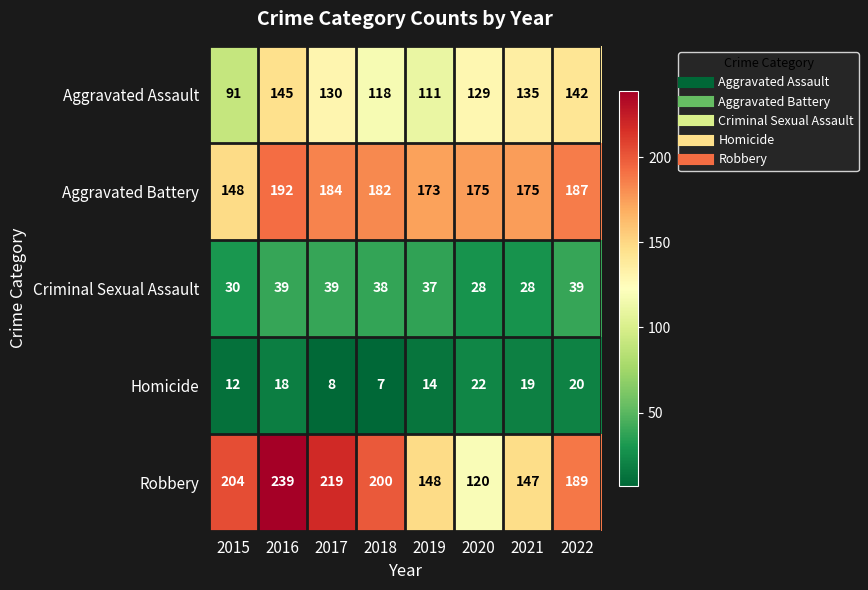

Rank the series at 2019 from lowest to highest value.

Homicide, Criminal Sexual Assault, Aggravated Assault, Robbery, Aggravated Battery